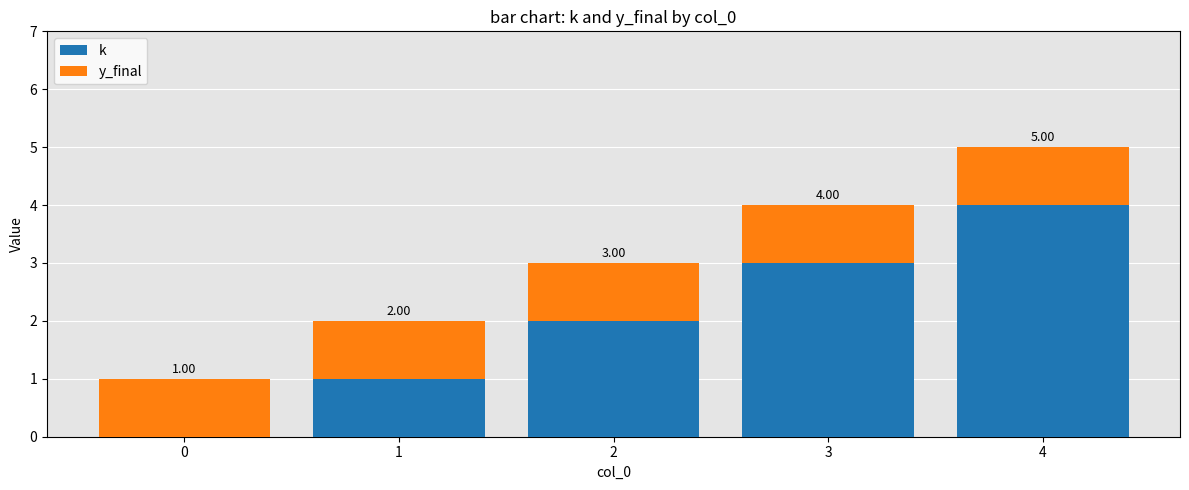

What is the sum of the k values at 4 and 3?

7